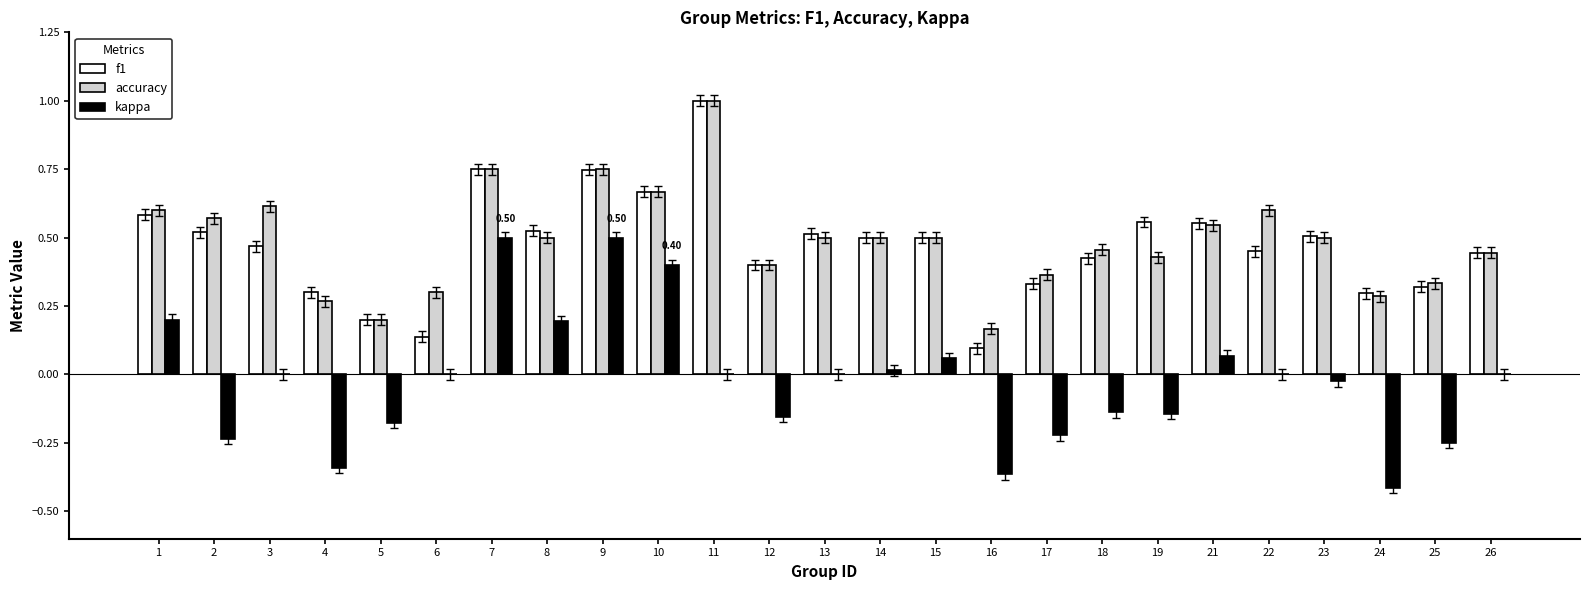

Is it true that accuracy equals 0.0 at 5?

False